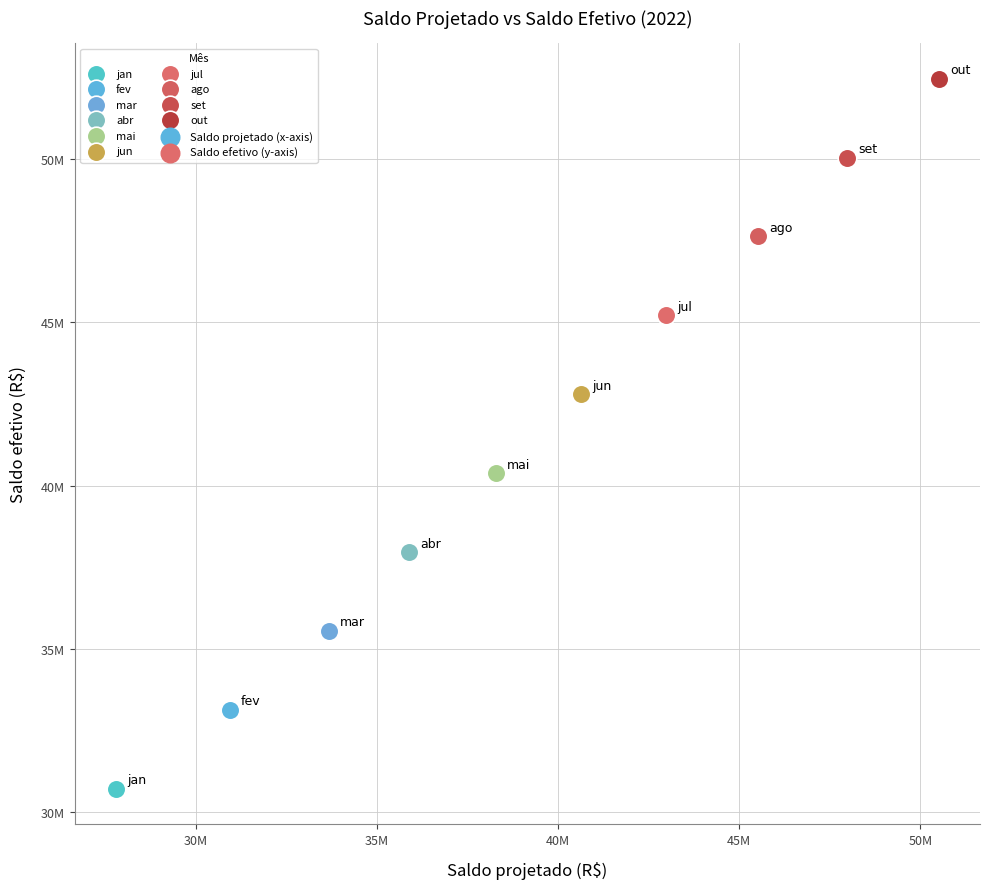

Which series contains the highest Y value?

out